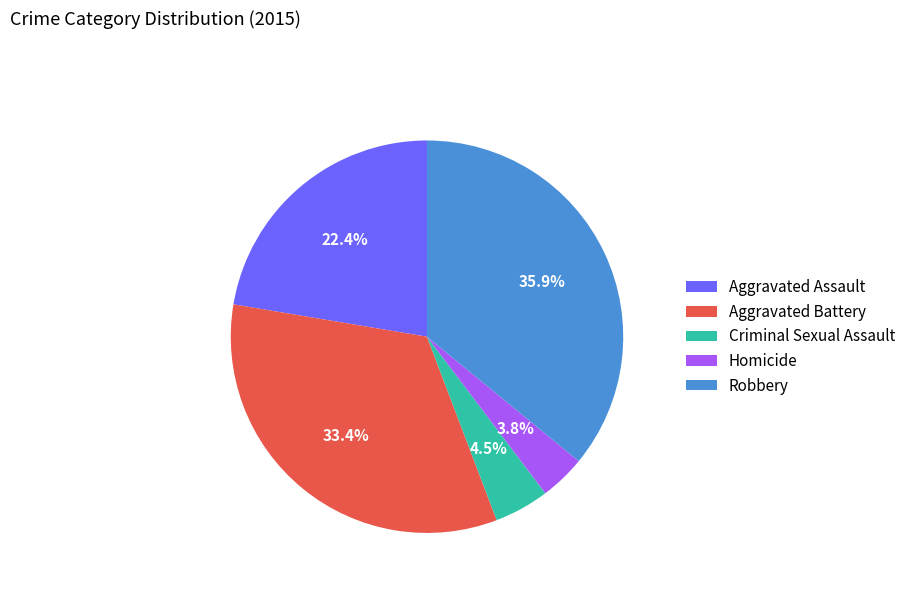

What percentage is the Robbery slice, to the nearest percent?

36%